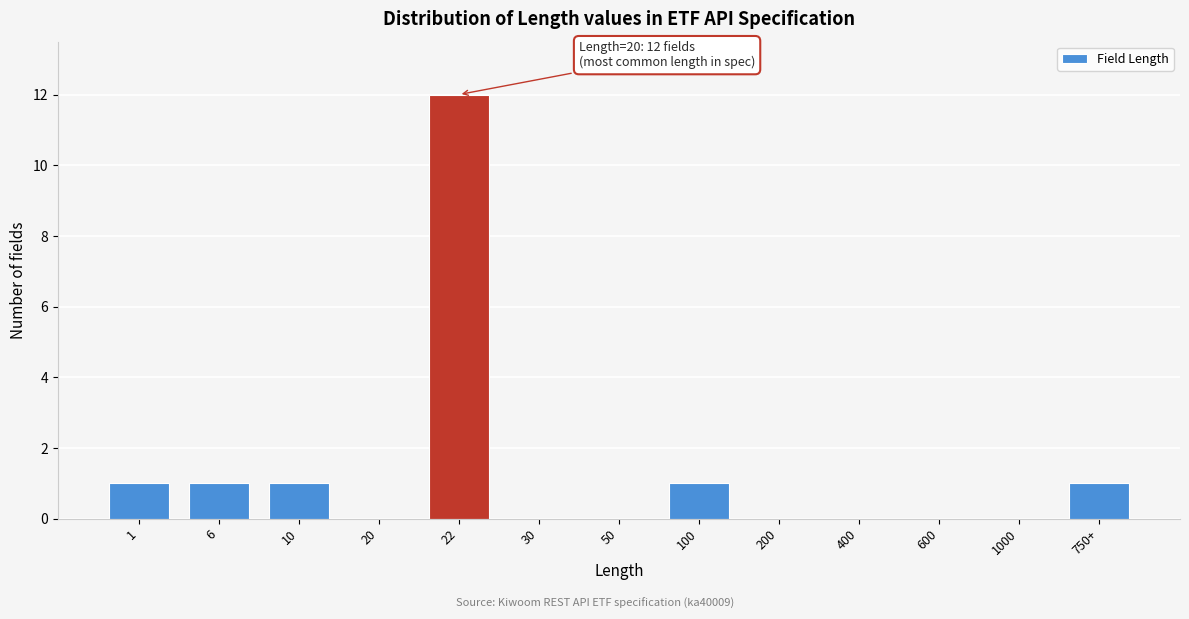

Reading left to right, extract all data points from this chart.

1=1	6=1	10=1	20=0	22=12	30=0	50=0	100=1	200=0	400=0	600=0	1000=0	750+=1